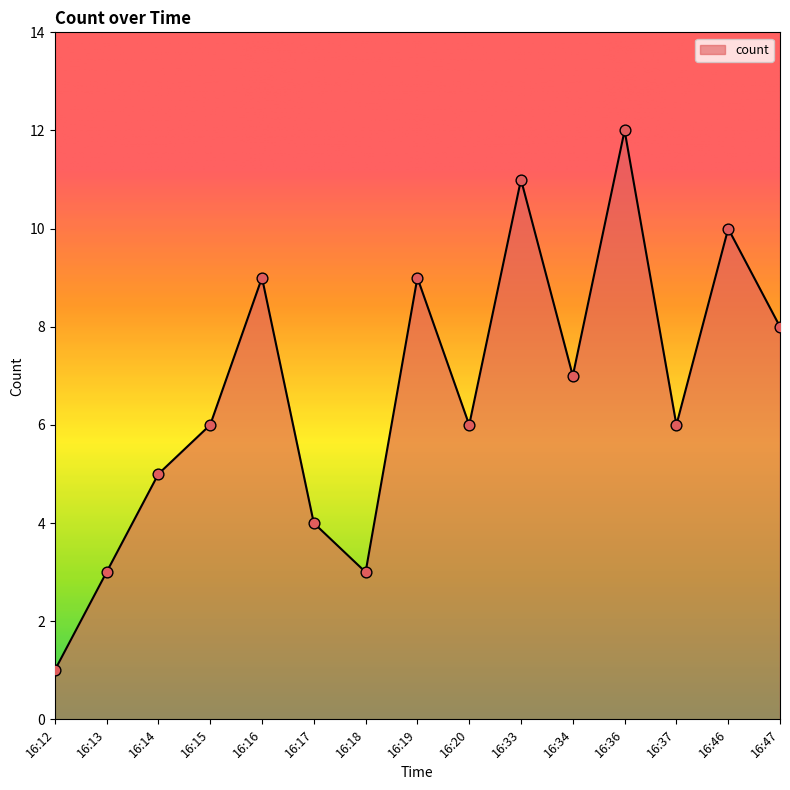

What is the ratio of the value at 16:19 to the value at 16:16?

1.0